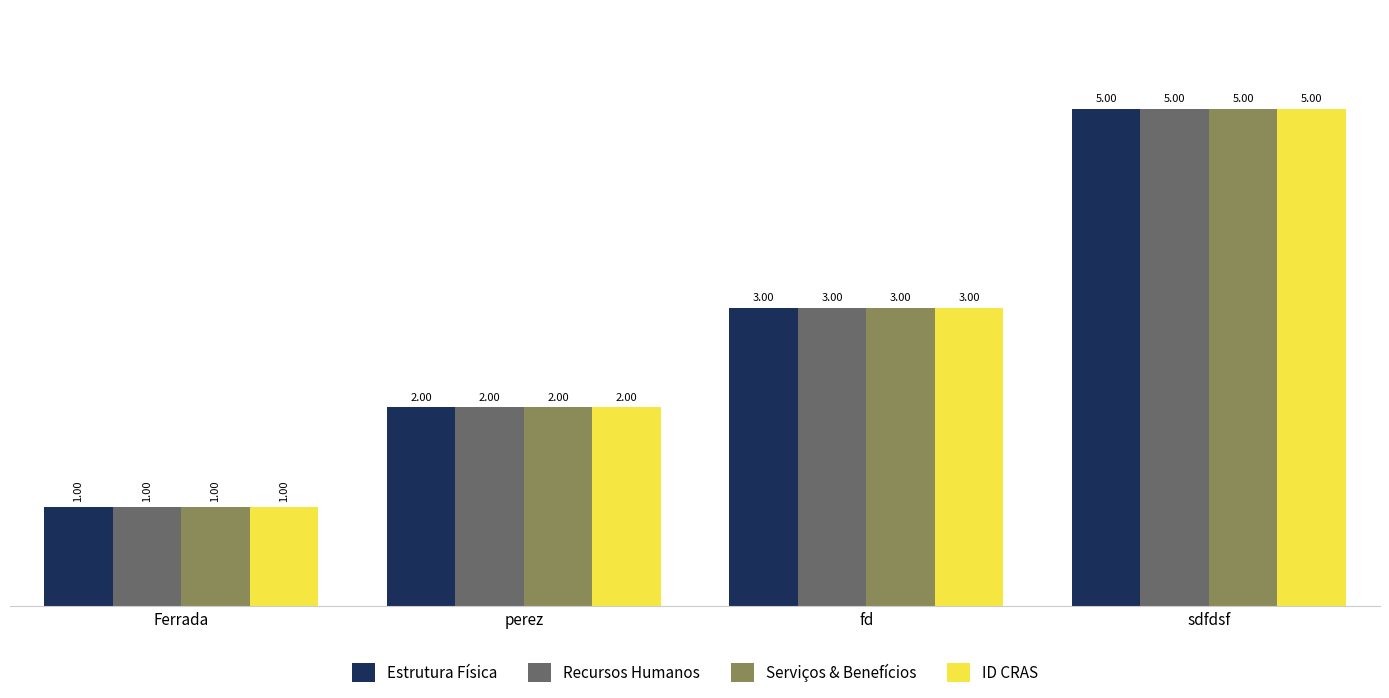

How many distinct data groups are displayed?

4